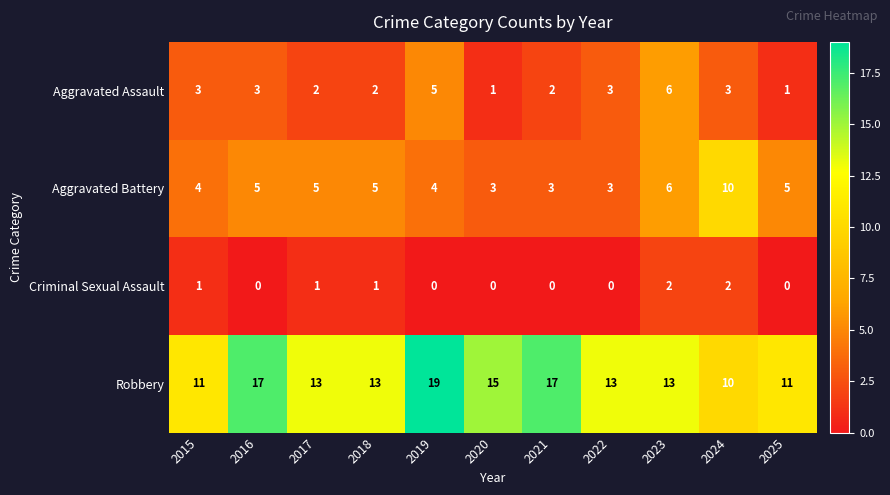

What is the maximum value for Aggravated Assault?

6